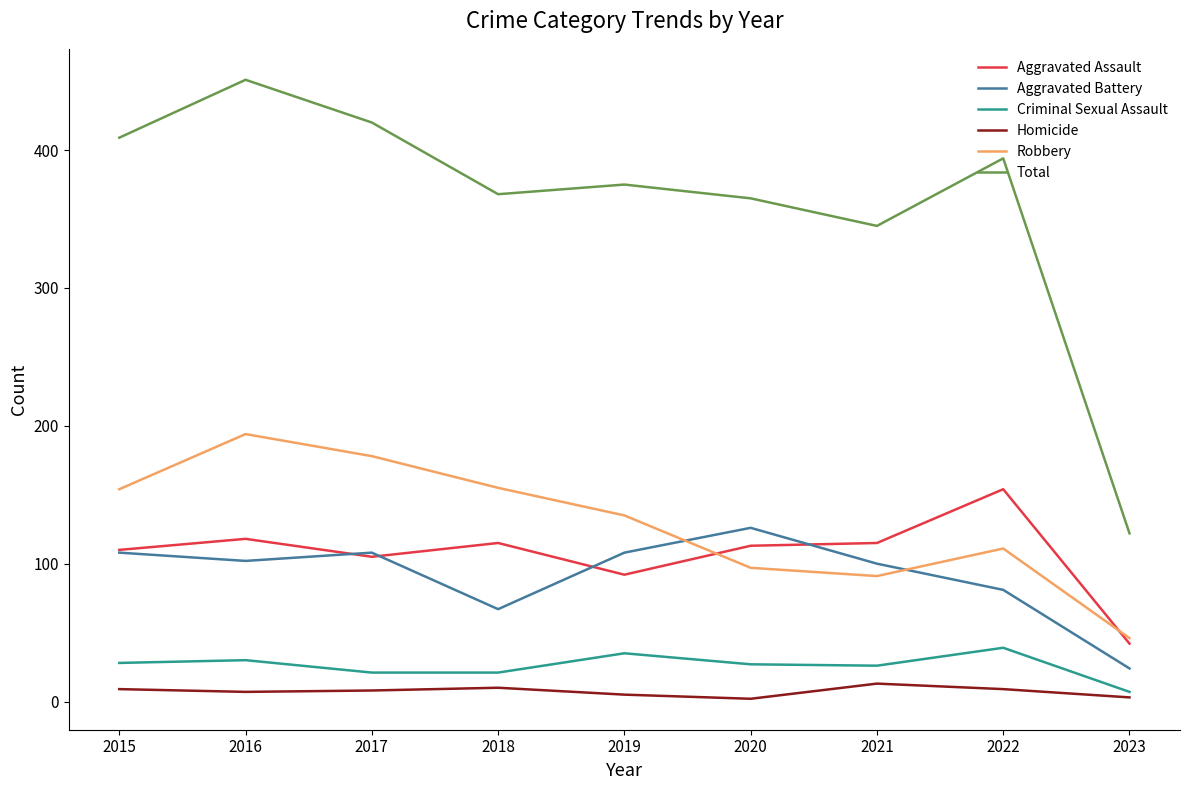

True or false: Criminal Sexual Assault has a value of 21 at 2018.

True